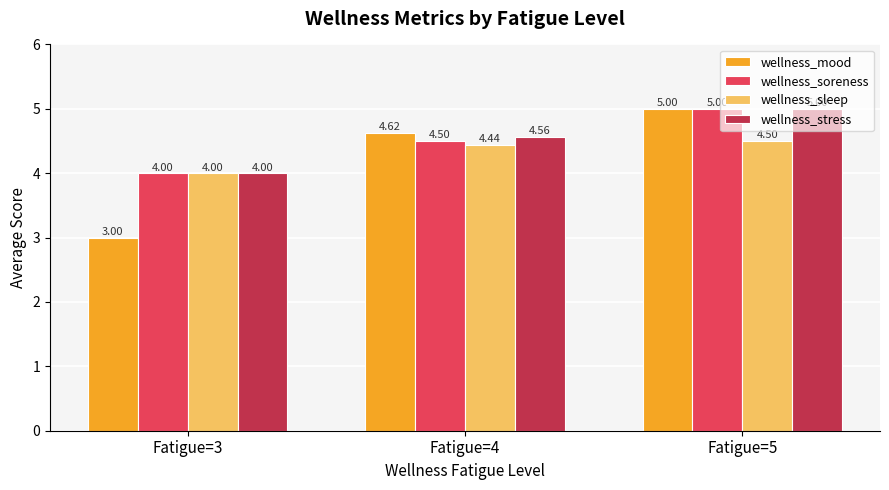

Where is wellness_soreness nearest to the value 4?

Fatigue=3